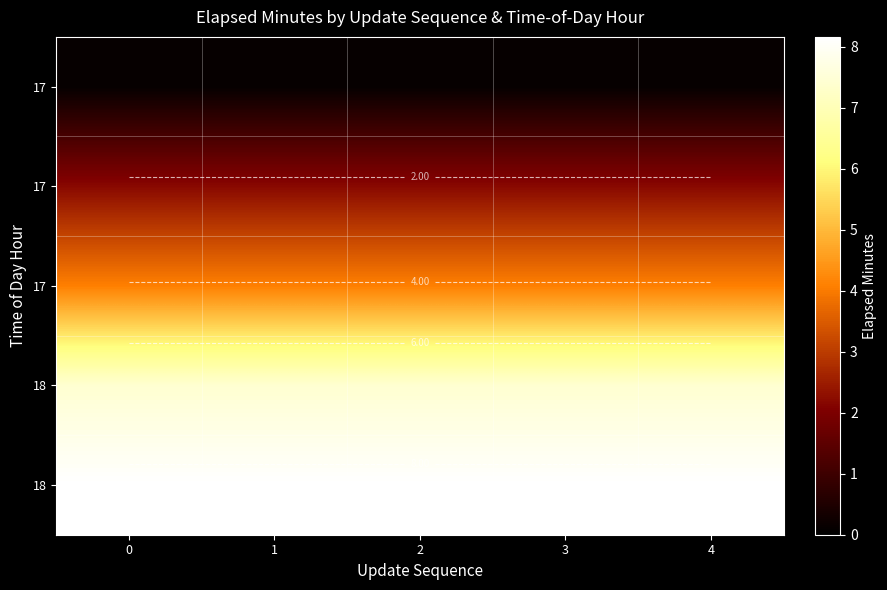

What is the maximum value shown in the chart?

8.2